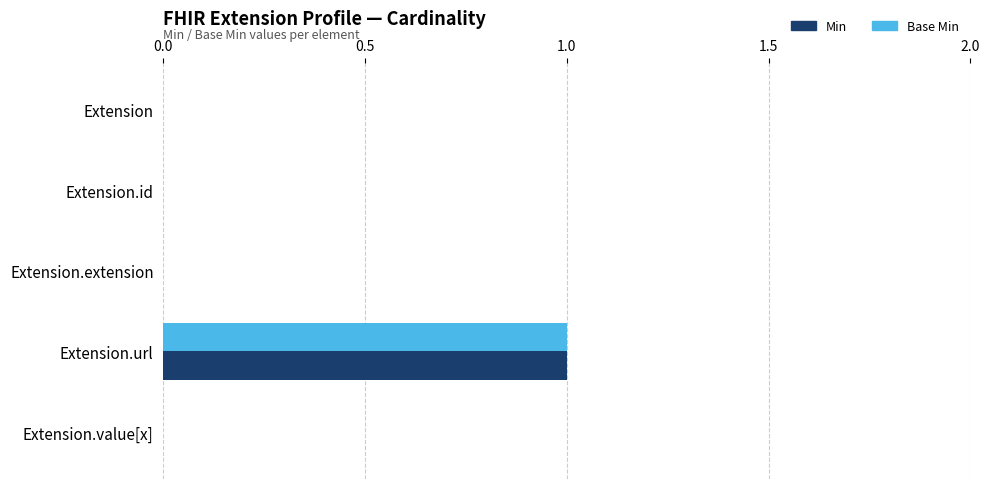

Which category has the highest value in the Base Min series?

Extension.url